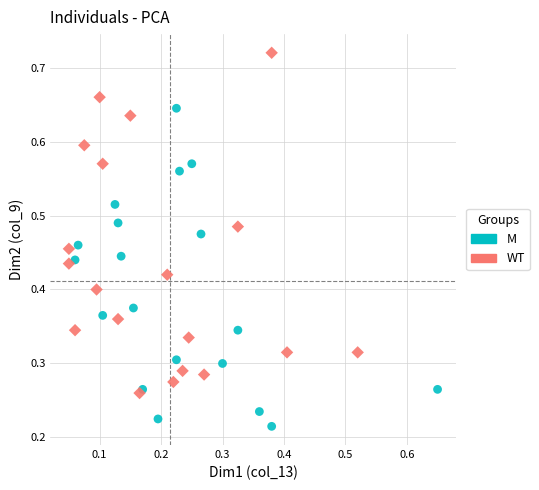

Which series reaches the minimum Y coordinate?

M